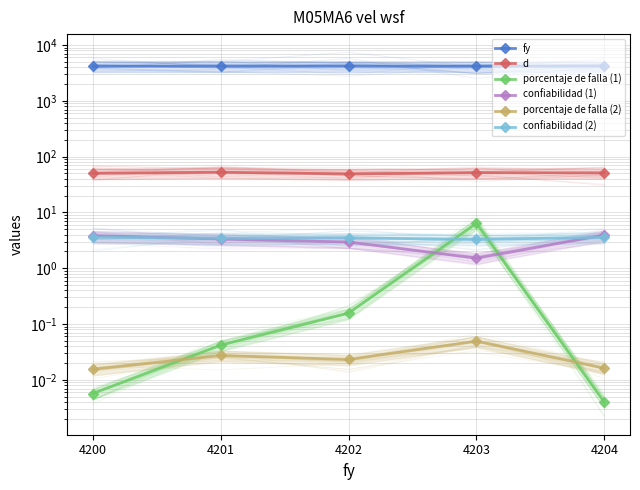

What is the difference between the fy values at 4203 and 4201?

2.0